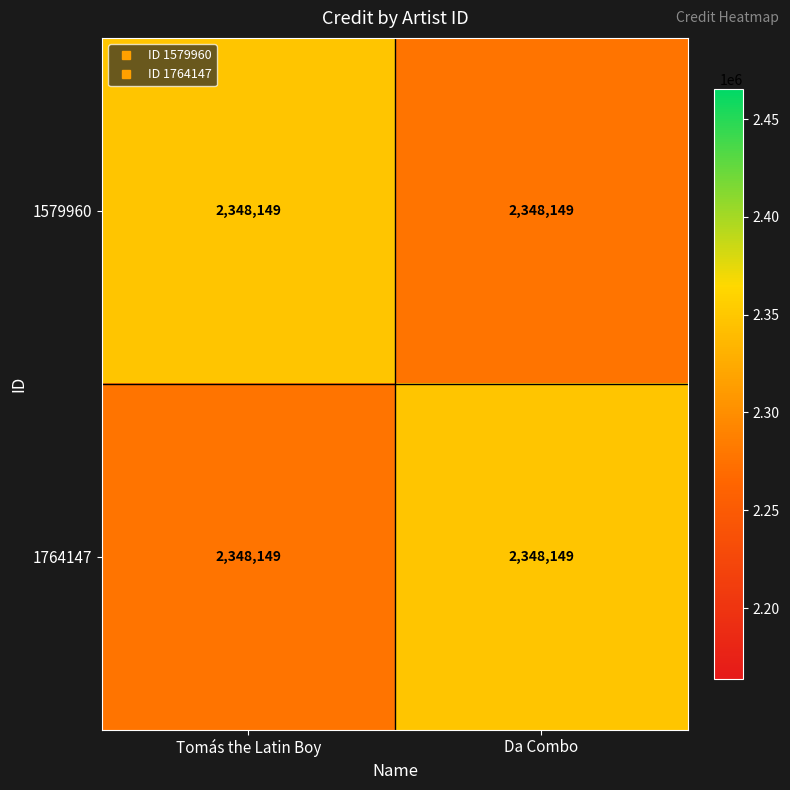

Rank the series by their maximum value, from lowest to highest.

1579960, 1764147